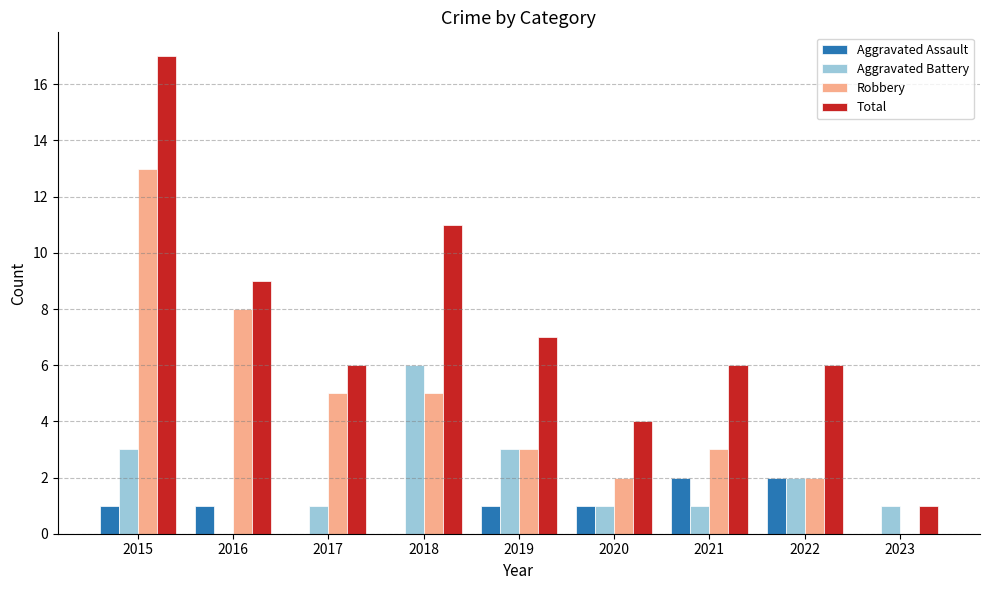

What is the sum of all Robbery values?

41